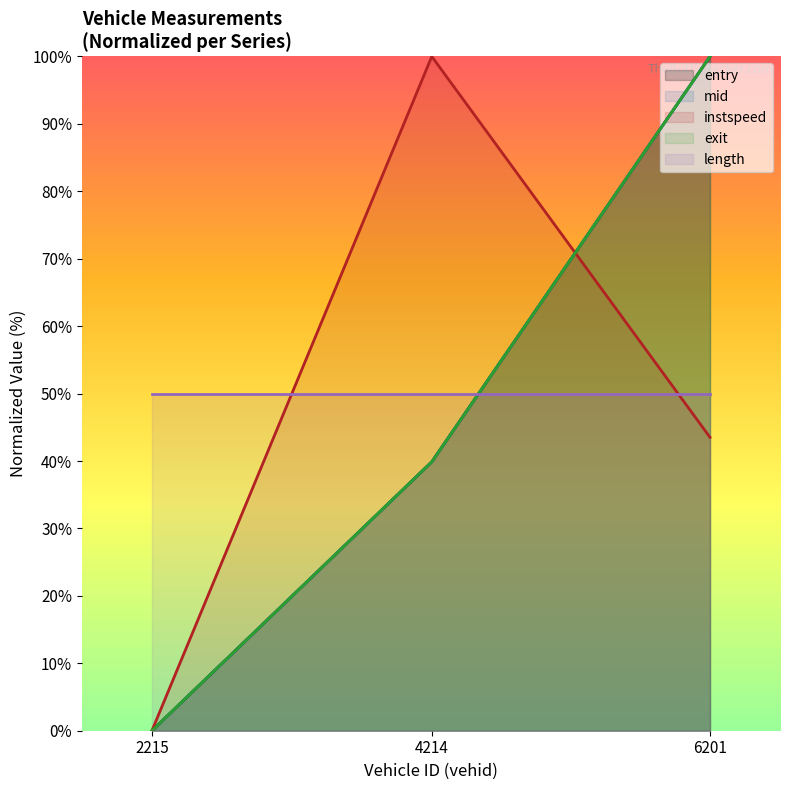

The value of mid at 6201 is 100.0. True or false?

True